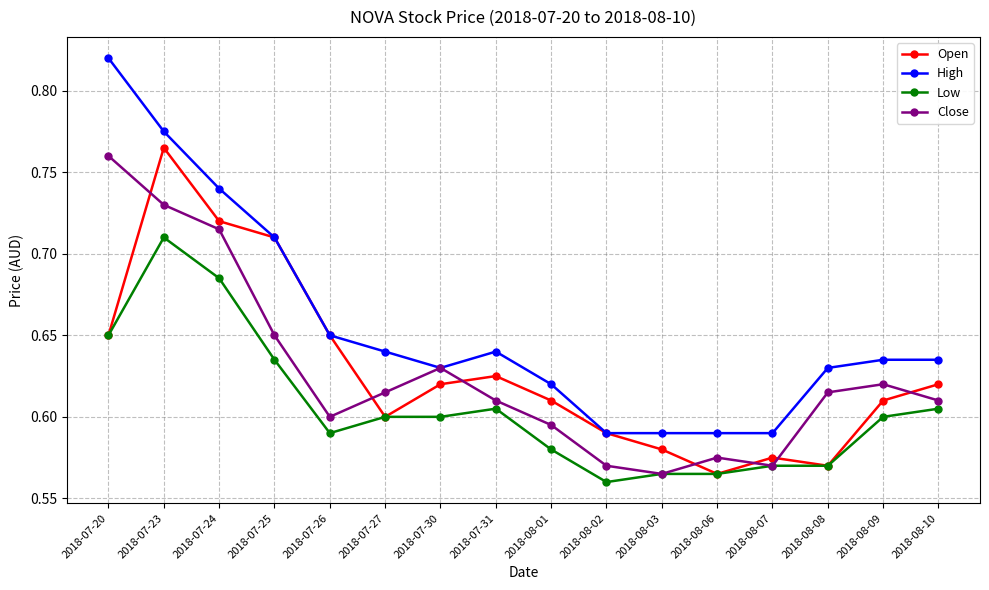

Which category has the highest value in the Close series?

2018-07-20